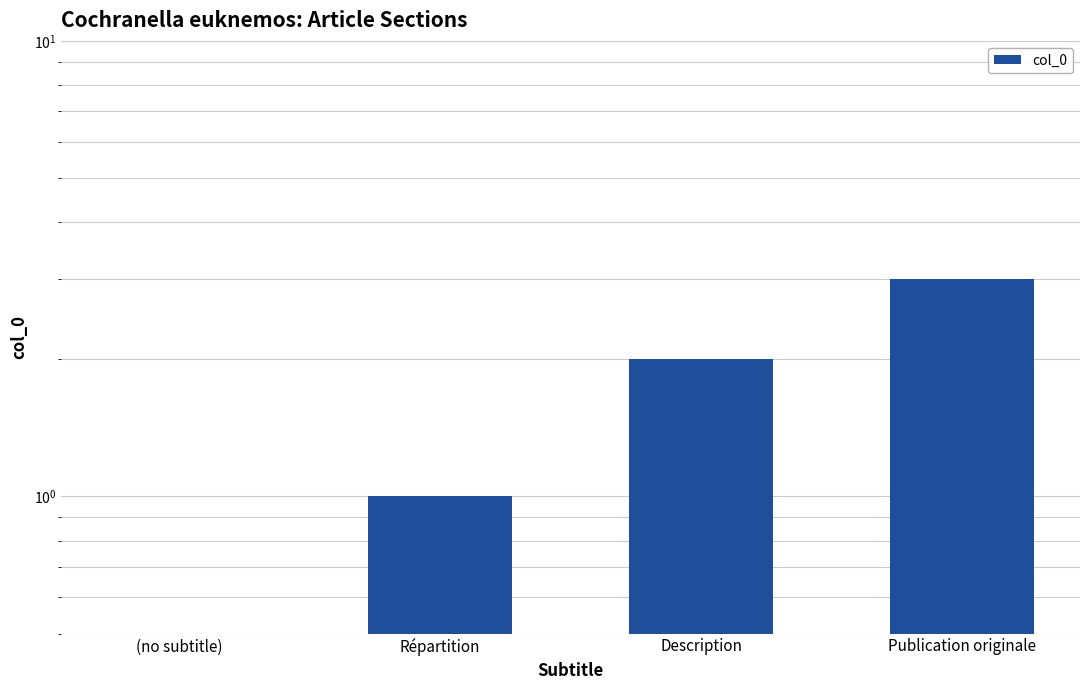

Reading left to right, list all the values displayed in this chart.

0	1	2	3